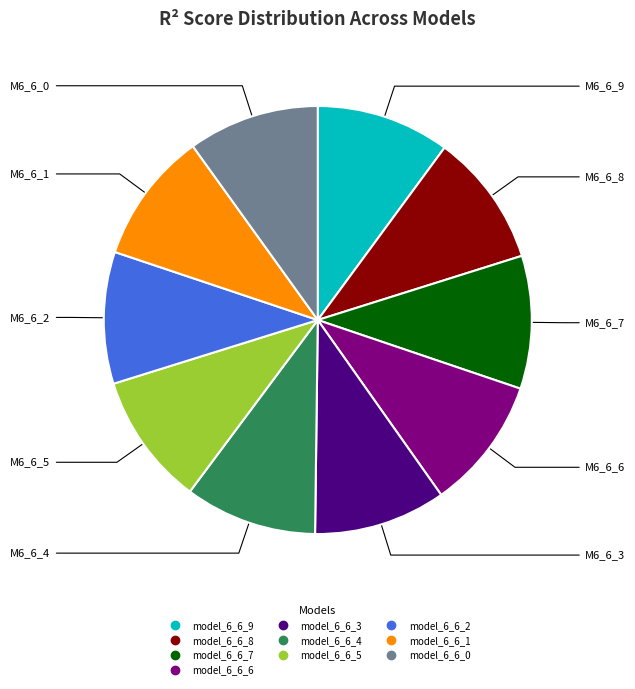

The model_6_6_6 slice represents 10% of the pie. True or false?

True